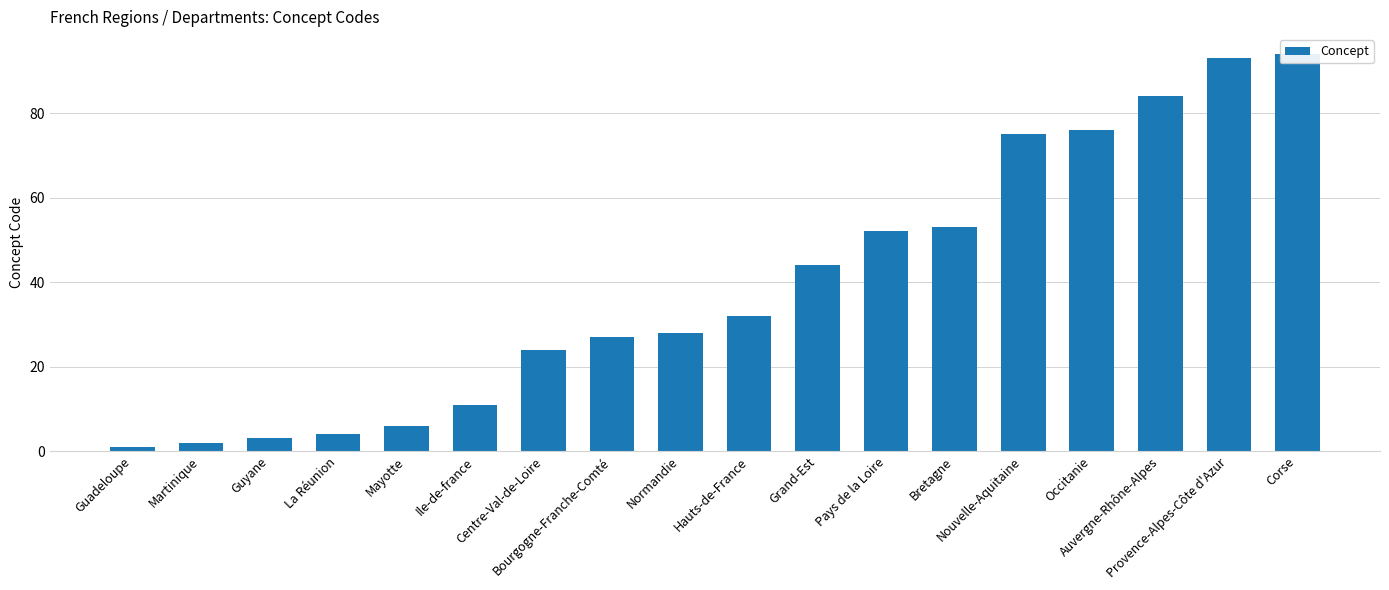

Count the number of categories in the chart.

18